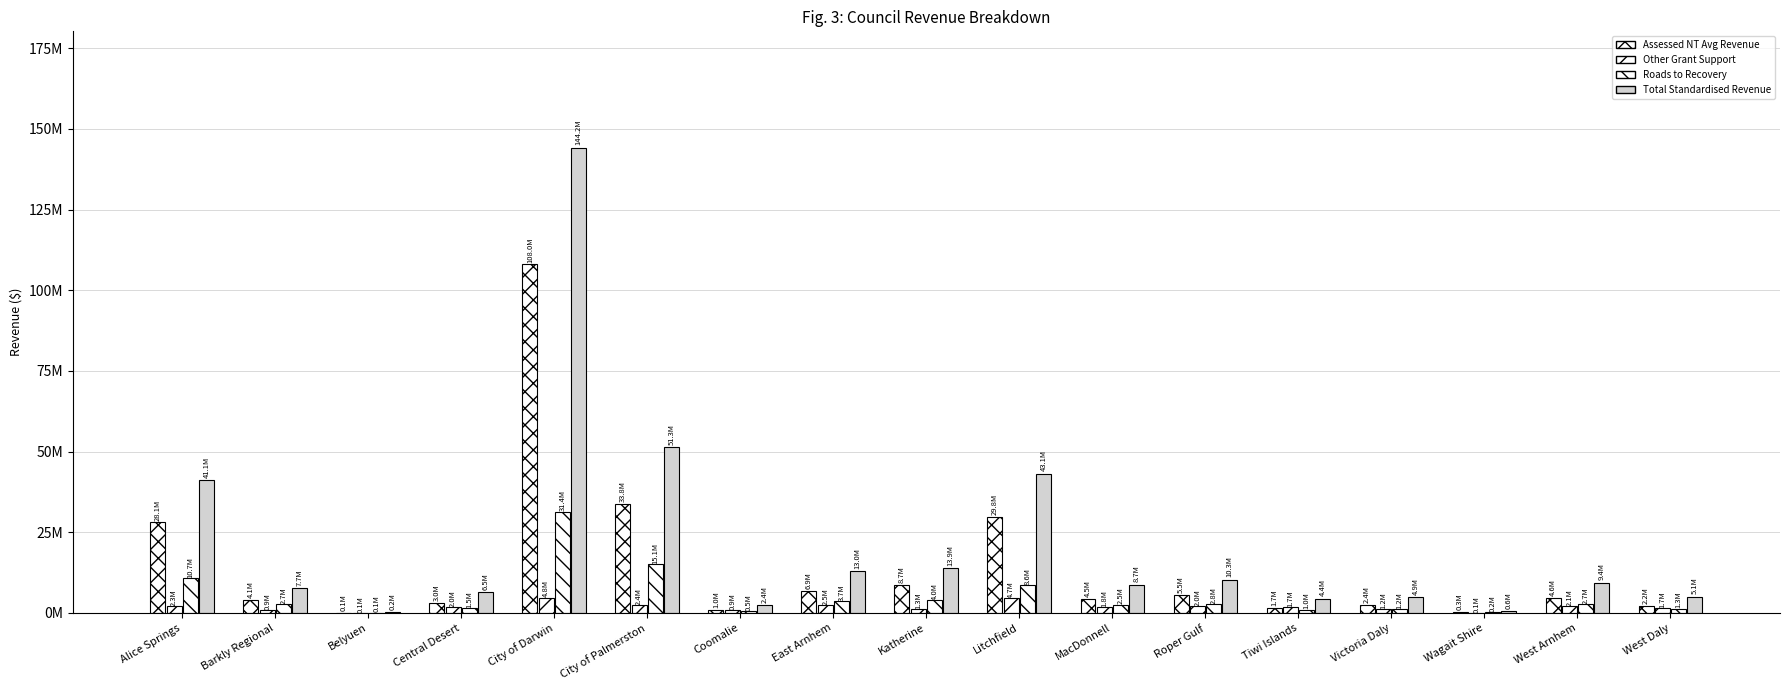

Does the chart contain stacked bars?

No